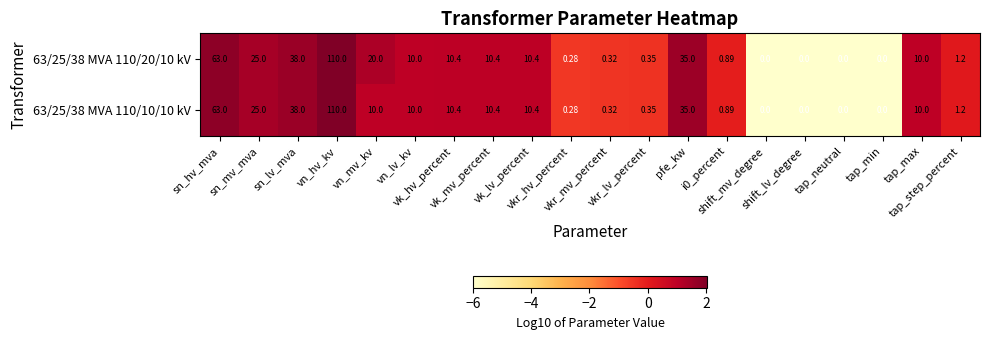

Rank the series by their average value, from lowest to highest.

63/25/38 MVA 110/10/10 kV, 63/25/38 MVA 110/20/10 kV